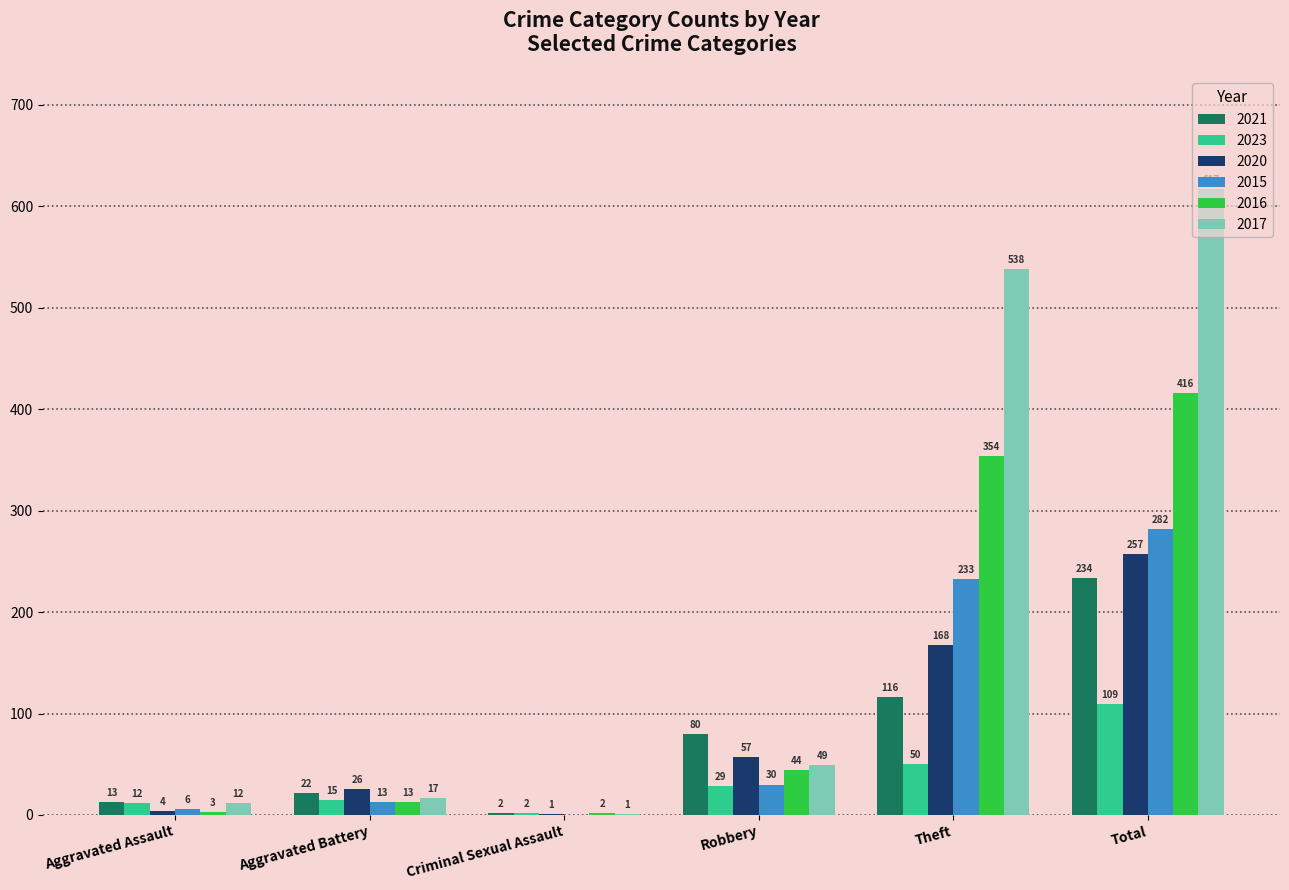

The 2021 series shows 80 at Robbery. True or false?

True